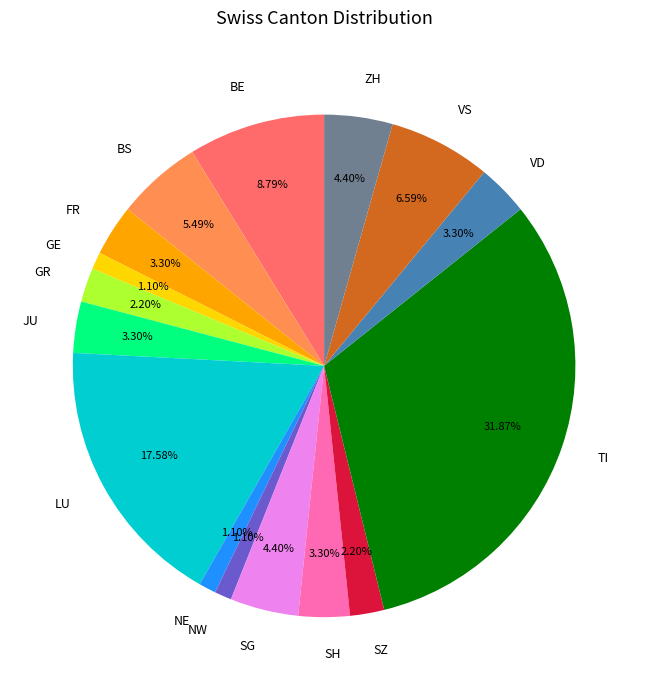

Is the sum of BS and LU greater than half?

No